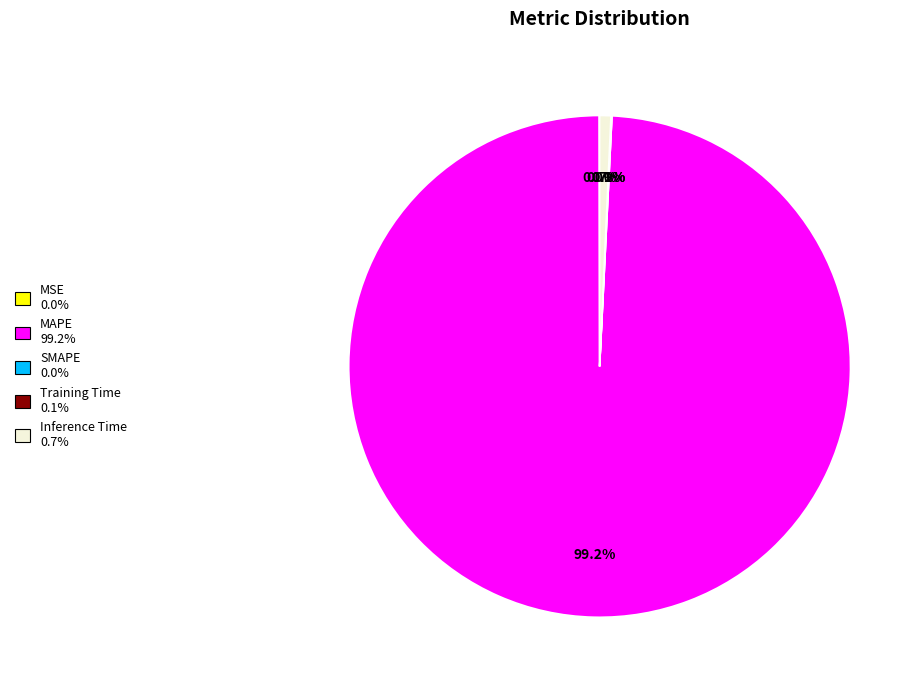

Which category accounts for the majority?

MAPE